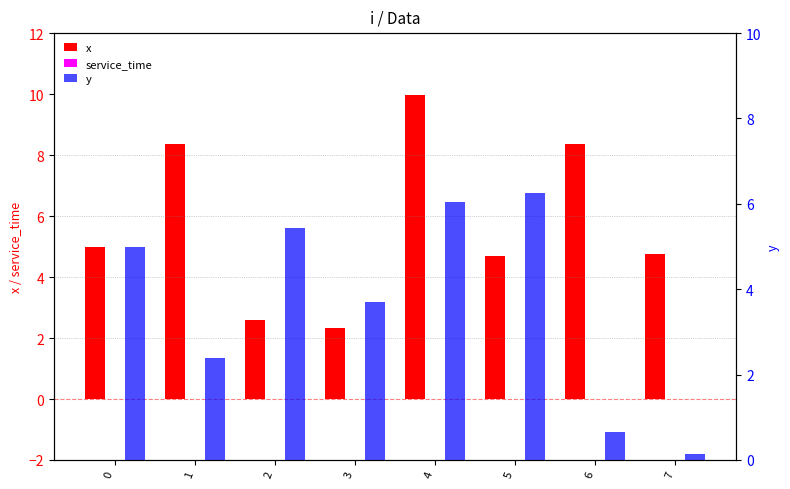

Reading right to left, extract all data points from this chart.

x: 7=4.8	6=8.4	5=4.7	4=10.0	3=2.3	2=2.6	1=8.4	0=5.0
service_time: 7=0.0	6=0.0	5=0.0	4=0.0	3=0.0	2=0.0	1=0.0	0=0.0
y: 7=0.1	6=0.7	5=6.3	4=6.0	3=3.7	2=5.4	1=2.4	0=5.0